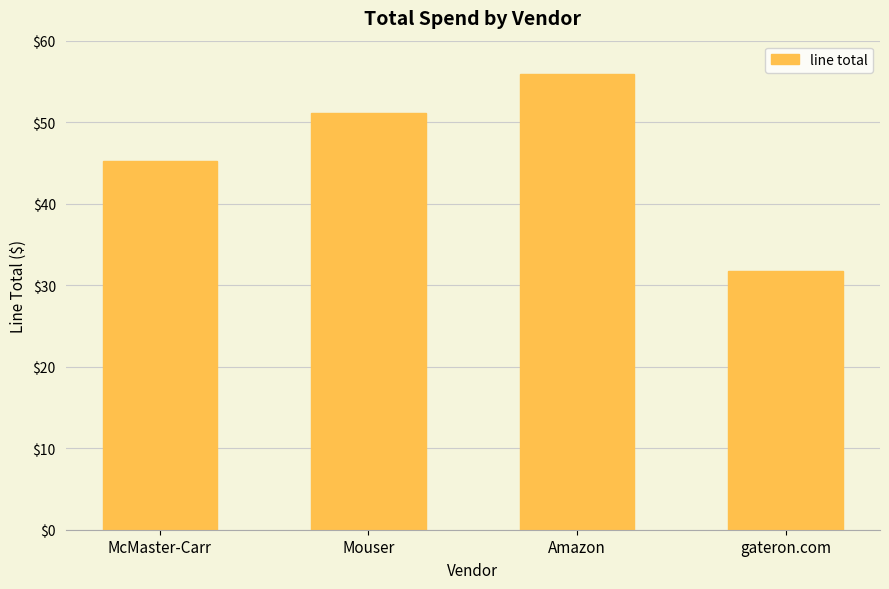

What is the difference between the values at Mouser and gateron.com?

19.3